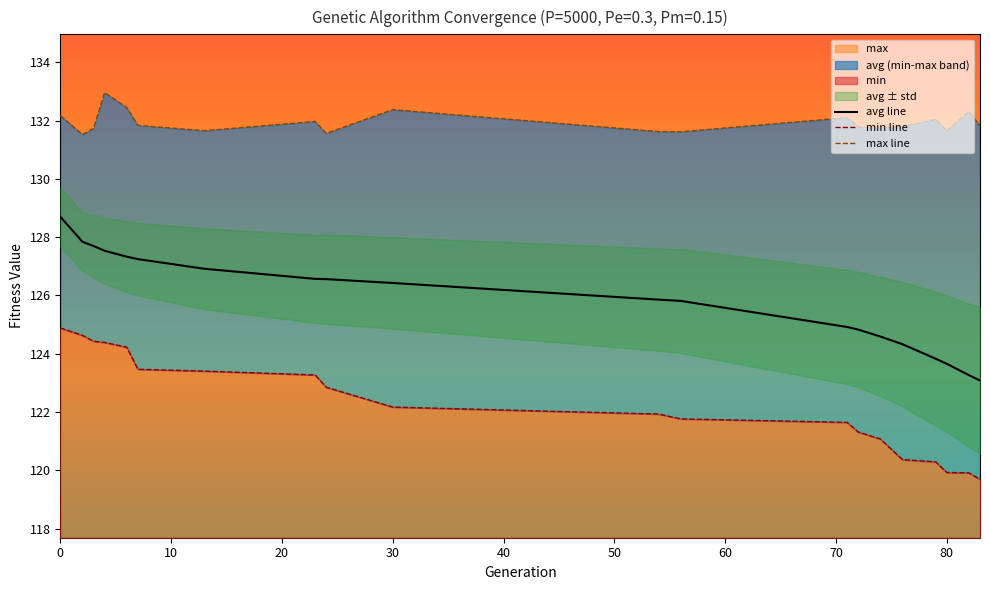

List the series in order of their overall mean, highest first.

max line, avg line, min line